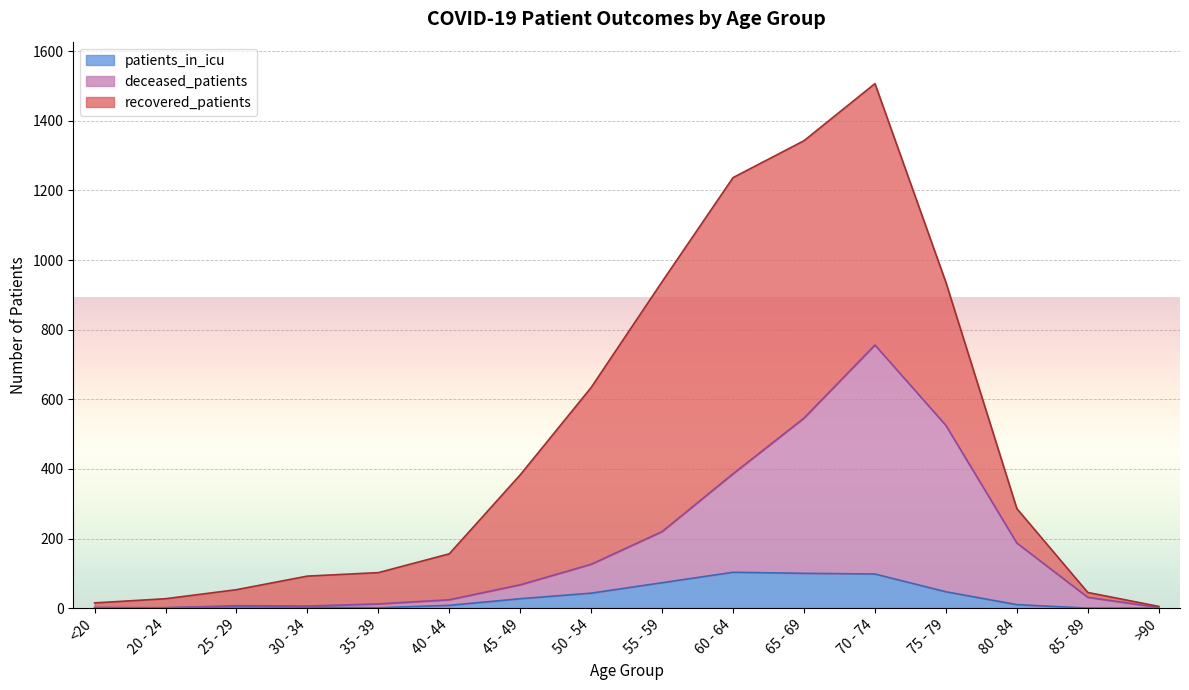

True or false: recovered_patients and deceased_patients cross at least once.

False